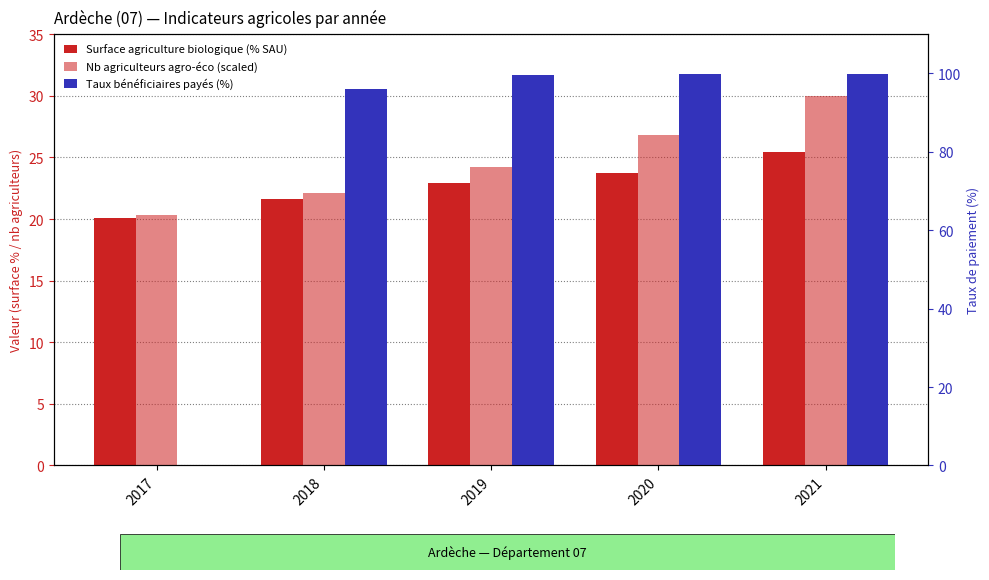

What are all the series names shown in the legend?

Surface agriculture biologique (% SAU), Nb agriculteurs agro-éco (scaled), Taux bénéficiaires payés (%)